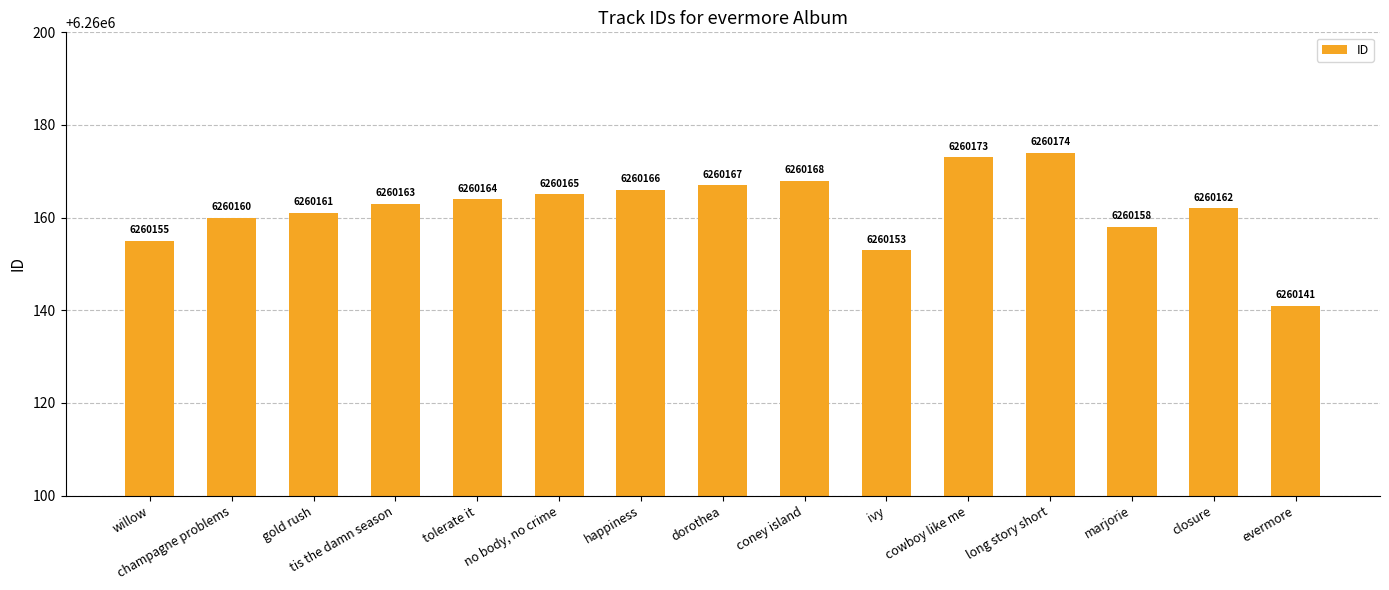

Reading right to left, transcribe all the data shown in this chart.

evermore=6260141	closure=6260162	marjorie=6260158	long story short=6260174	cowboy like me=6260173	ivy=6260153	coney island=6260168	dorothea=6260167	happiness=6260166	no body, no crime=6260165	tolerate it=6260164	tis the damn season=6260163	gold rush=6260161	champagne problems=6260160	willow=6260155